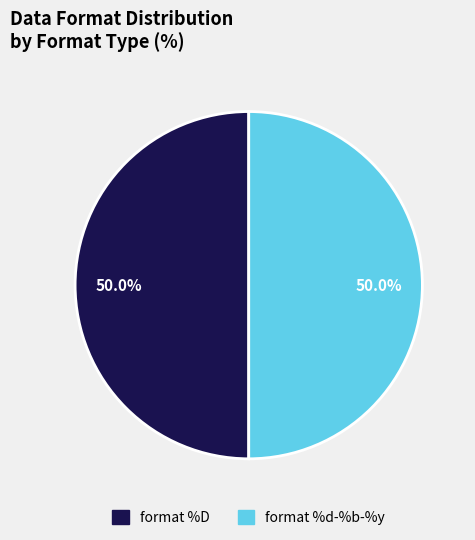

Count the number of slices in the pie.

2